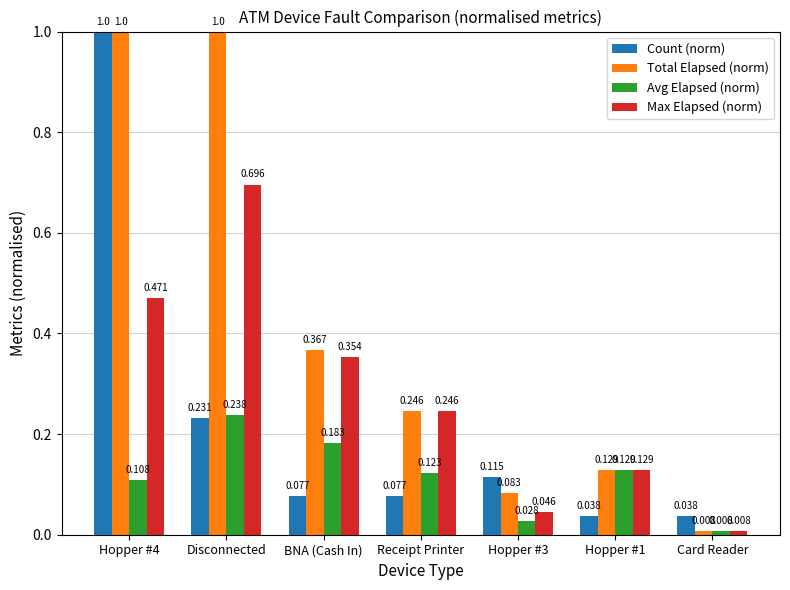

Rank the series by their average value, from highest to lowest.

Total Elapsed (norm), Max Elapsed (norm), Count (norm), Avg Elapsed (norm)